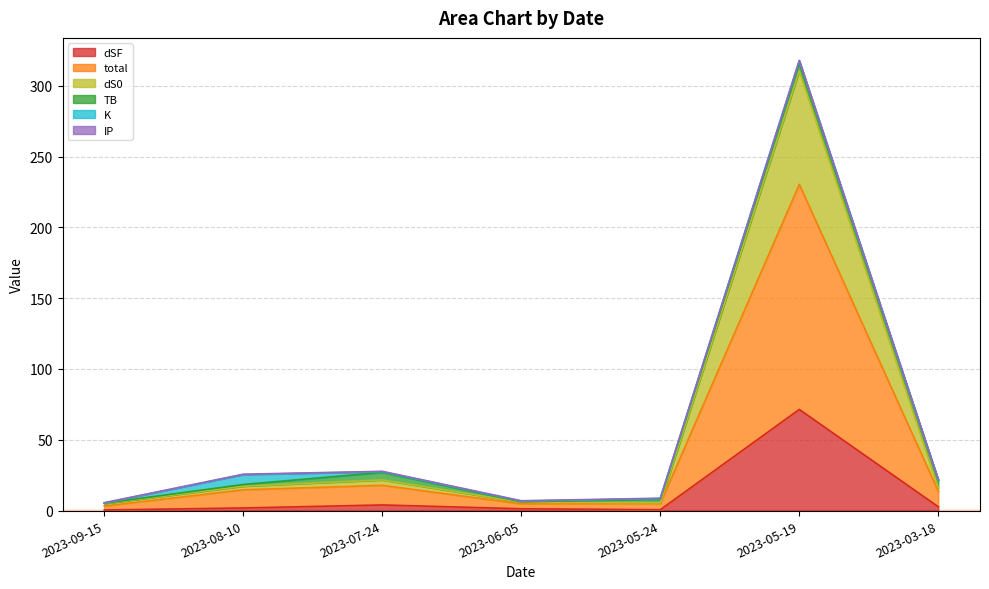

The value of dSF at 2023-07-24 is 2.6. True or false?

False